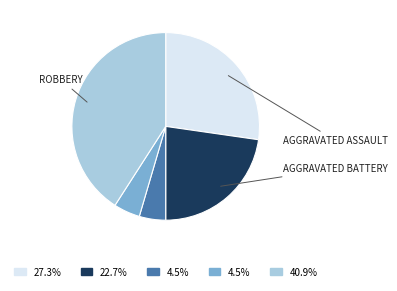

Is there any slice that represents more than half of the pie?

No